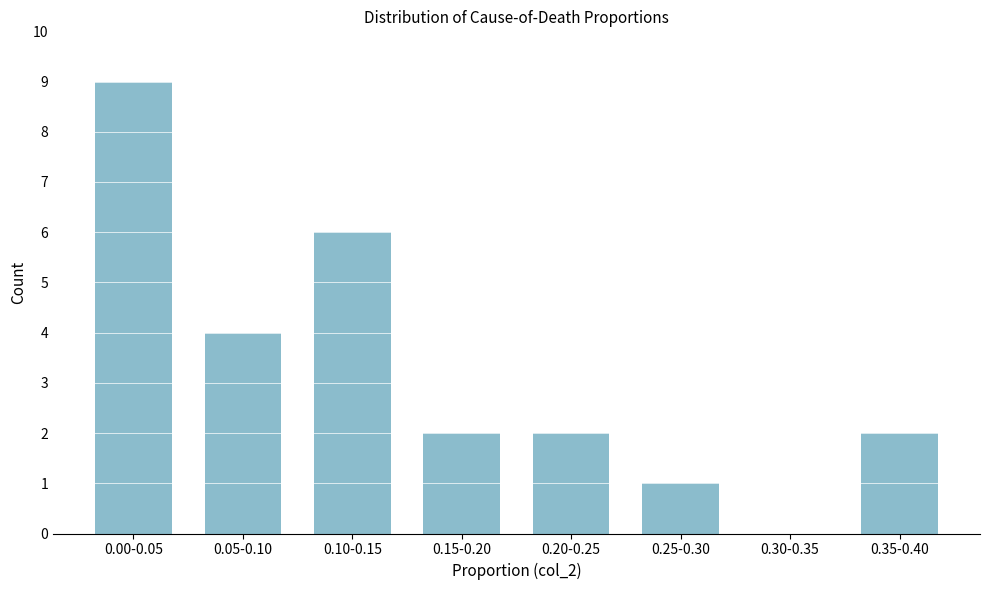

Reading left to right, transcribe all the data shown in this chart.

0.00-0.05=9	0.05-0.10=4	0.10-0.15=6	0.15-0.20=2	0.20-0.25=2	0.25-0.30=1	0.30-0.35=0	0.35-0.40=2